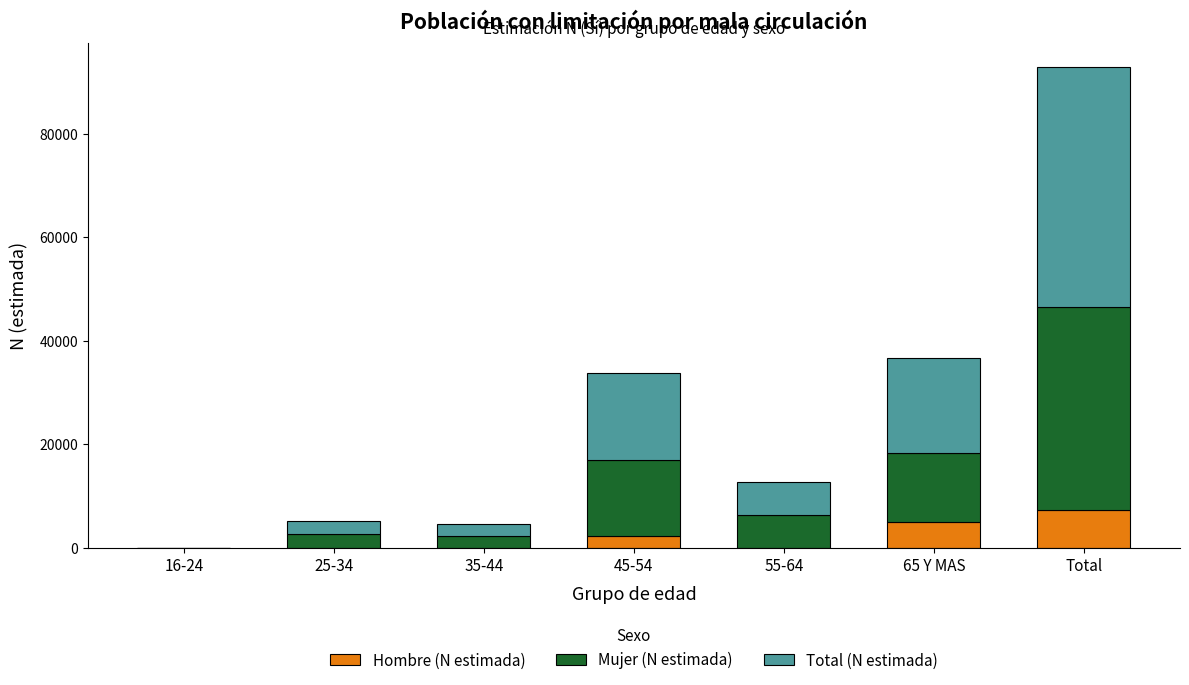

At which category is the sum across all series the highest?

Total